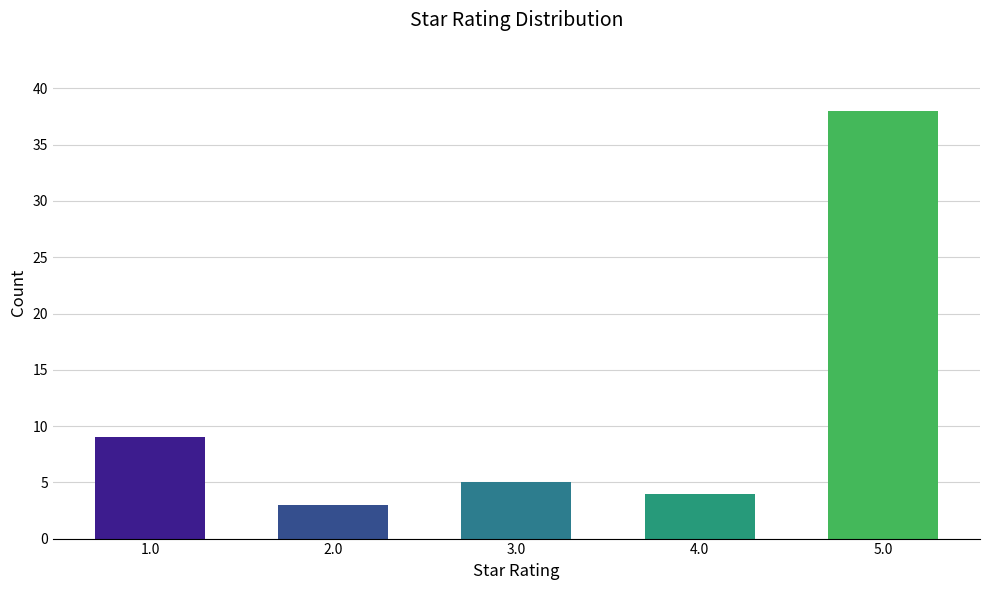

How many series are shown in this chart?

1